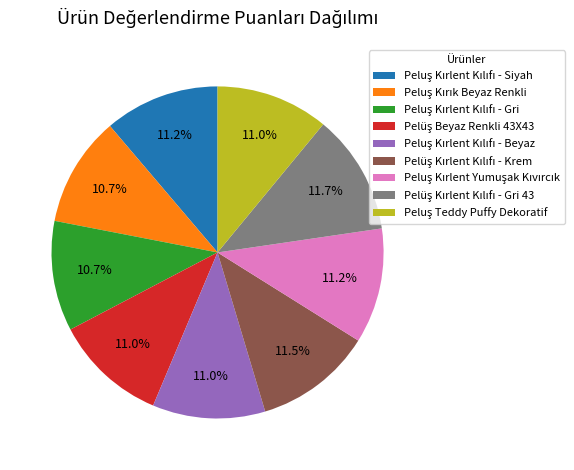

Is there a majority slice in this chart?

No